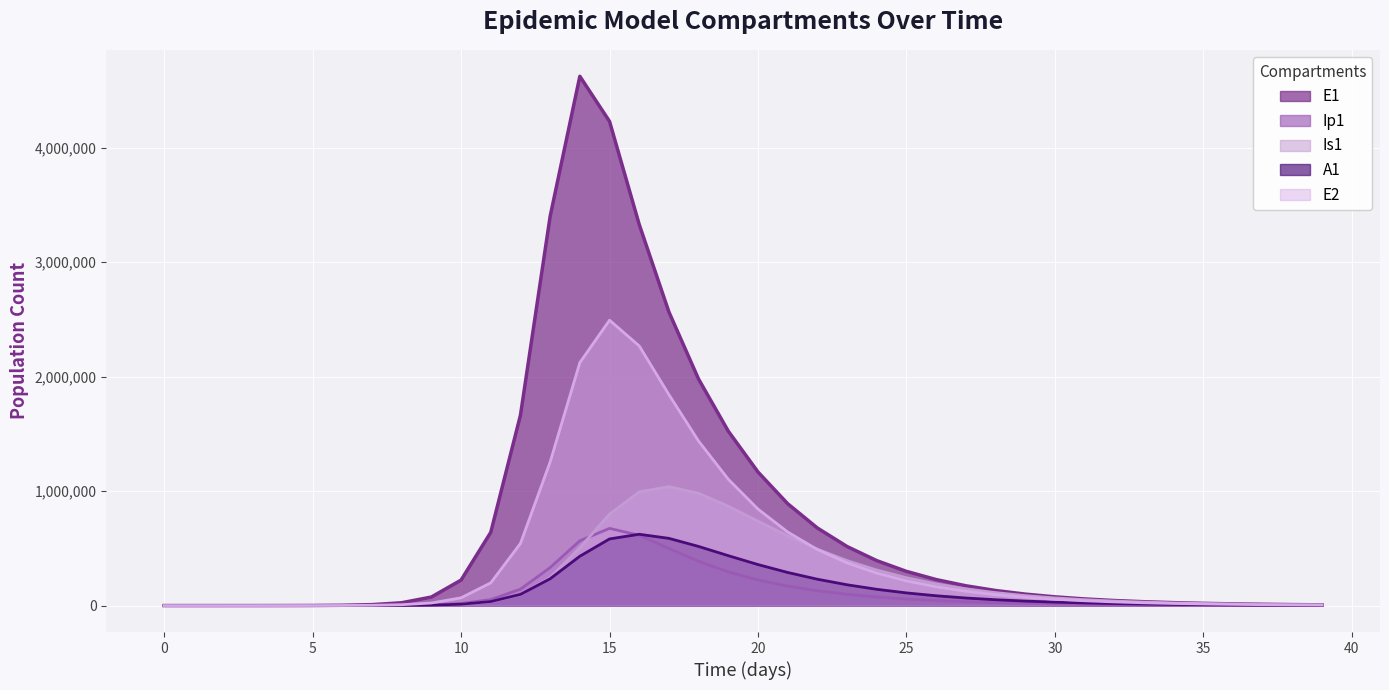

What is the total value across all series at 34?

82142.0